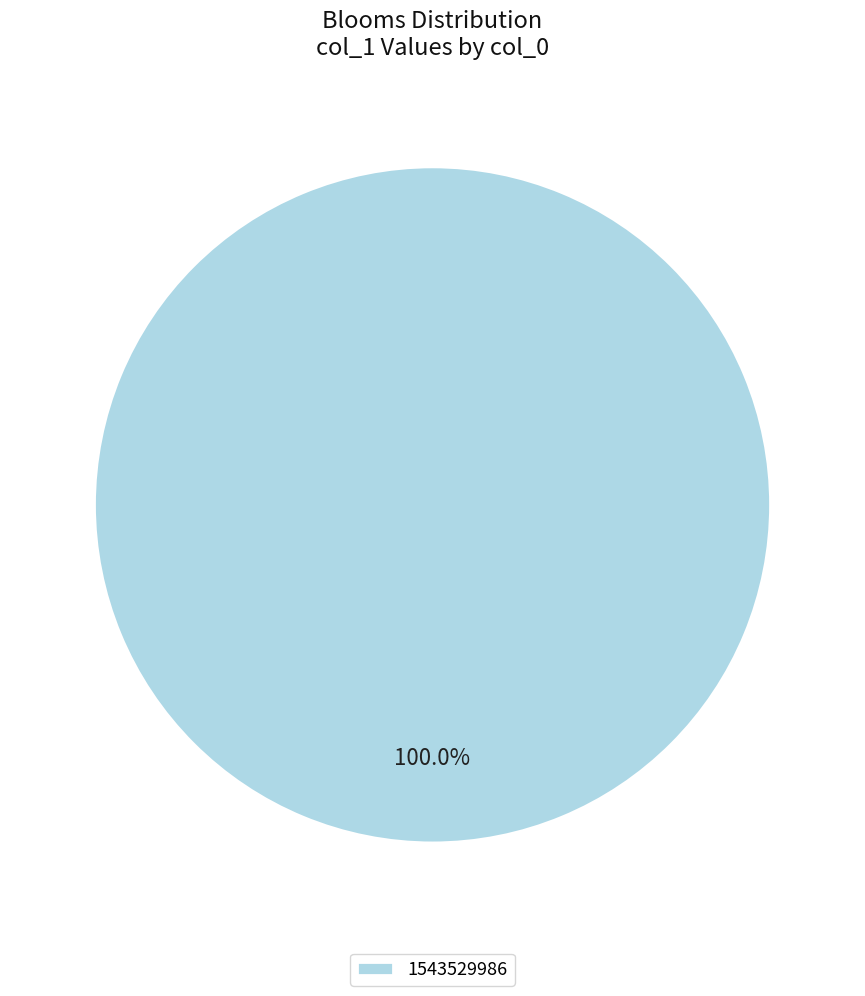

Is it true that 1543529986 is 86% of the pie?

False